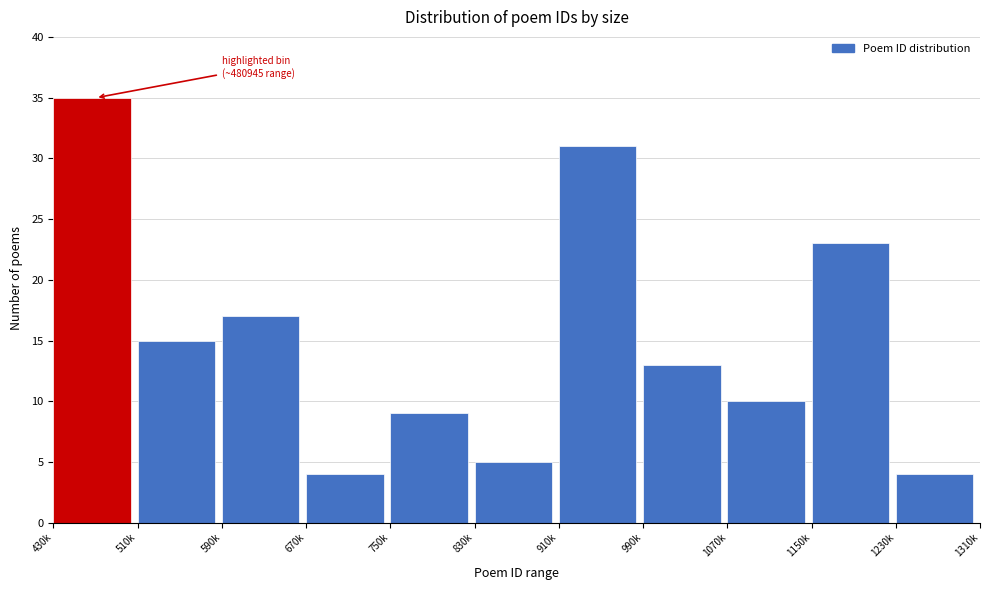

Reading right to left, what are all the values shown in this chart?

1230k=4	1150k=23	1070k=10	990k=13	910k=31	830k=5	750k=9	670k=4	590k=17	510k=15	430k=35